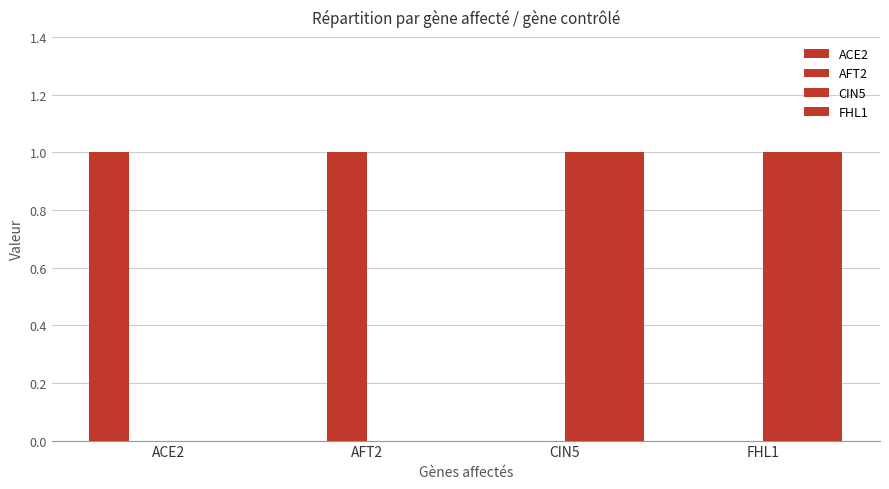

How many distinct data groups are displayed?

4